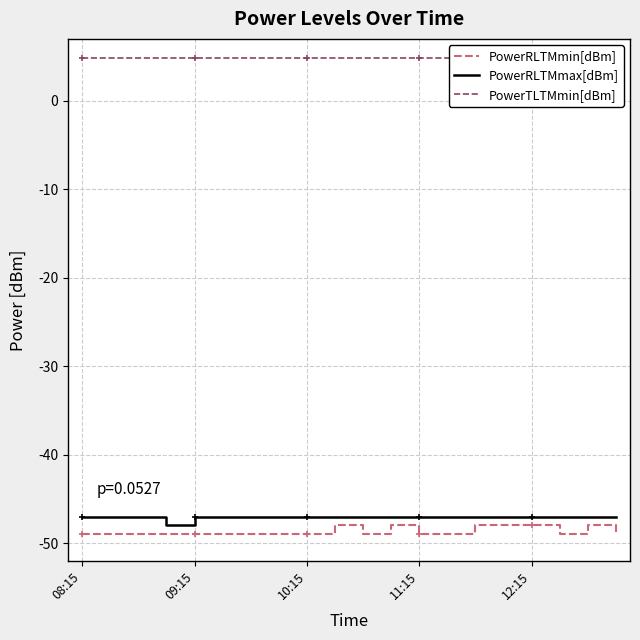

What is the value of the PowerTLTMmin[dBm] point at the 11th from the left?

4.8